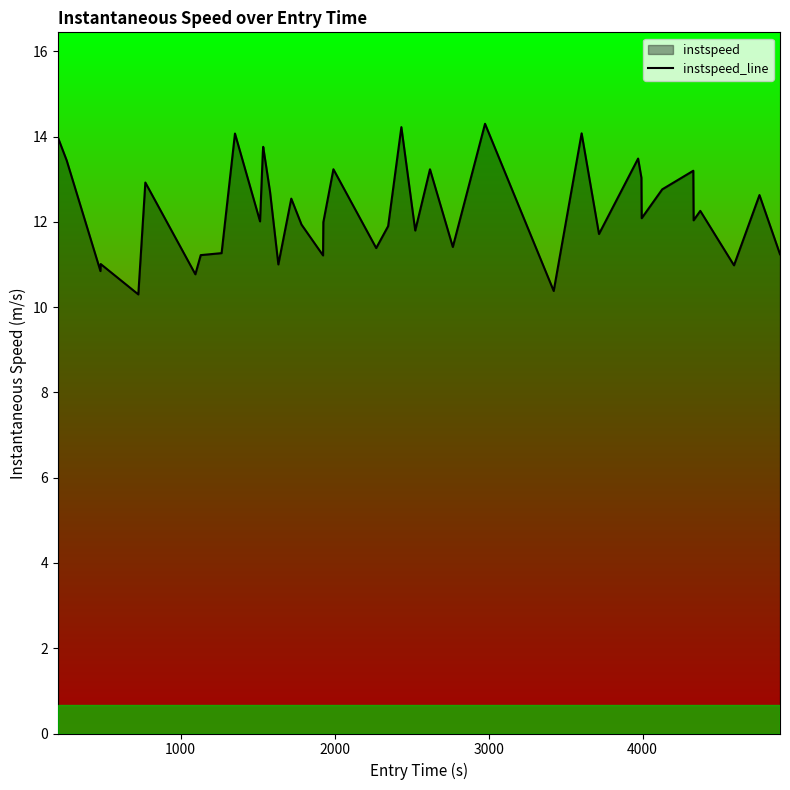

How many lines are shown in the chart?

1